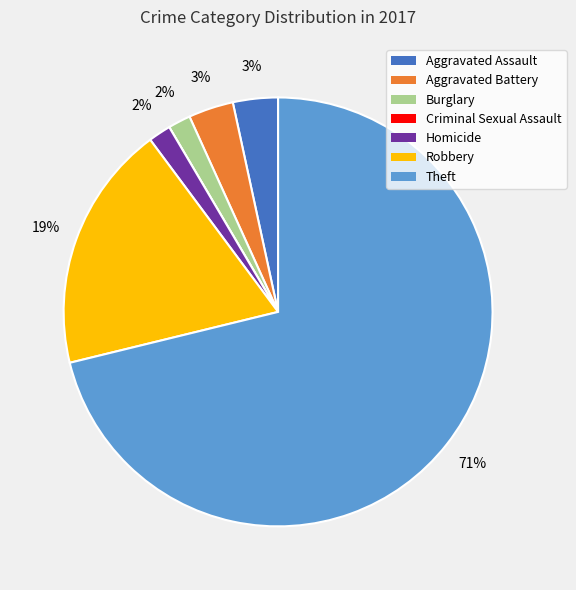

True or false: Burglary accounts for 2% of the total.

True